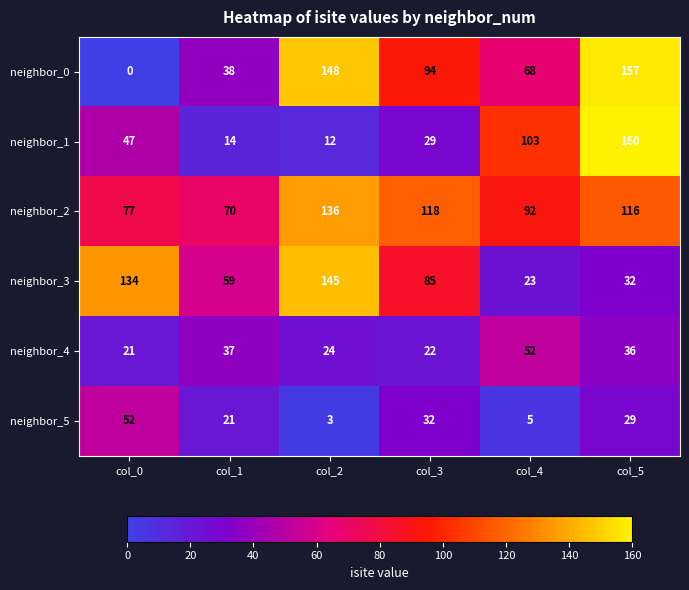

Which series has the largest total across all categories?

neighbor_2